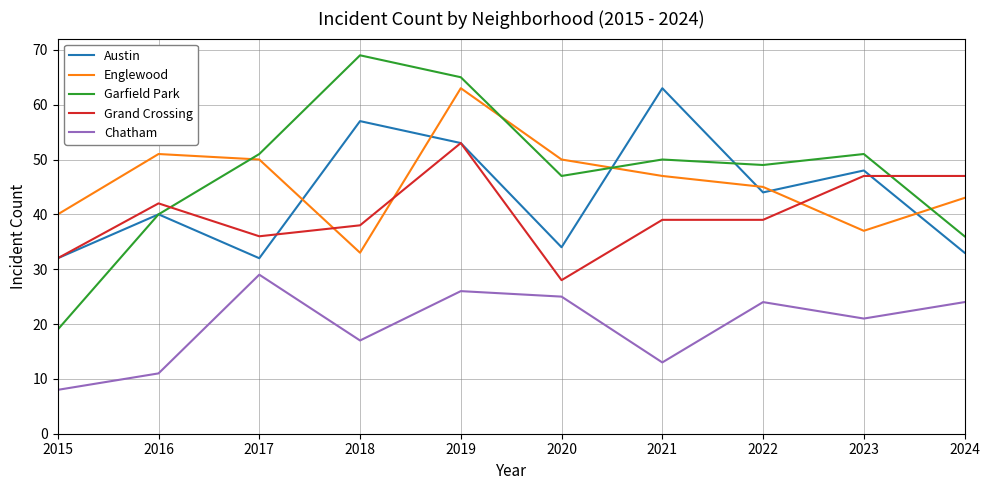

Which category has the lowest value across all series?

2015